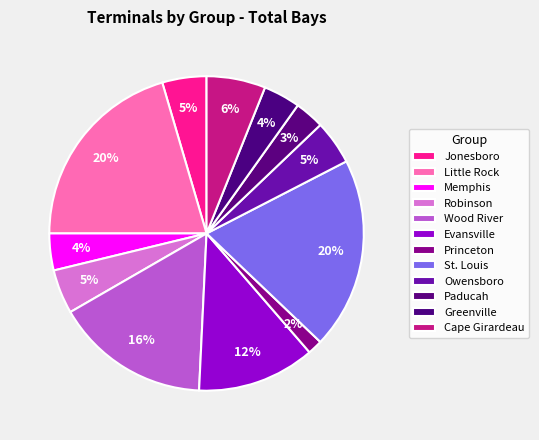

How many segments does this pie chart have?

12